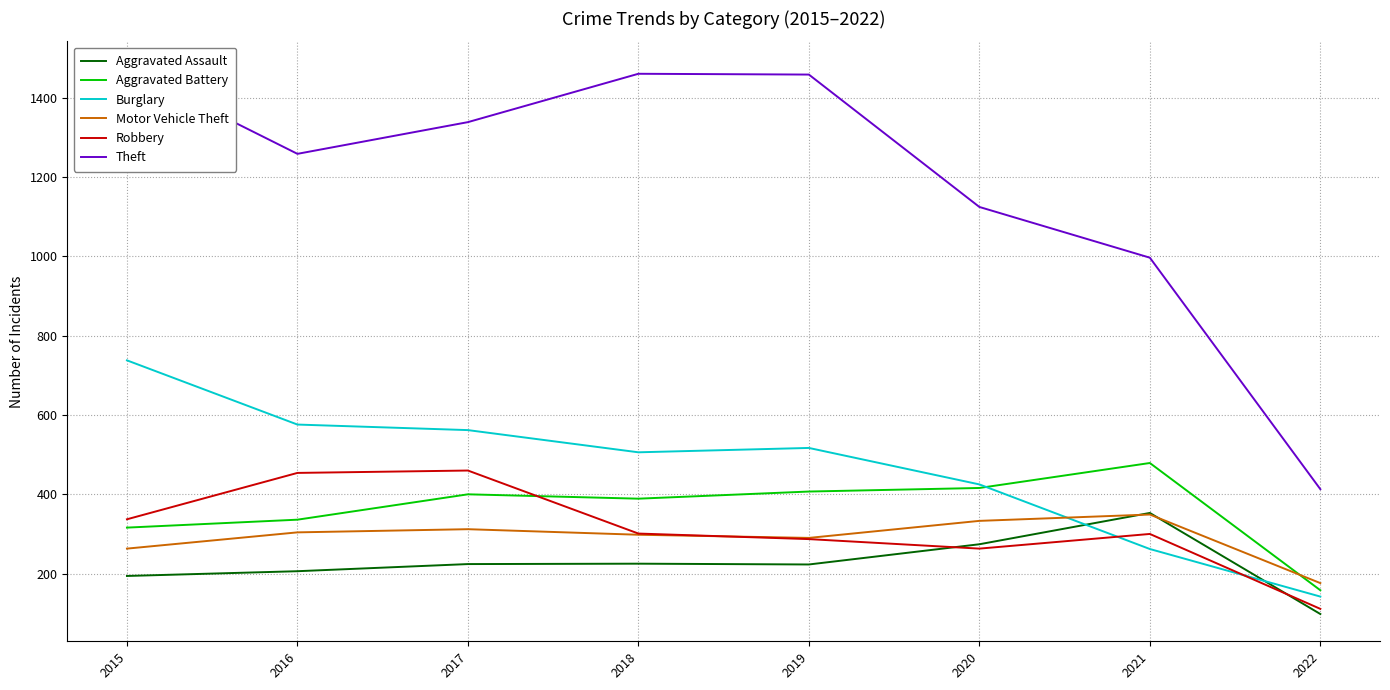

Rank the series at 2015 from highest to lowest value.

Theft, Burglary, Robbery, Aggravated Battery, Motor Vehicle Theft, Aggravated Assault